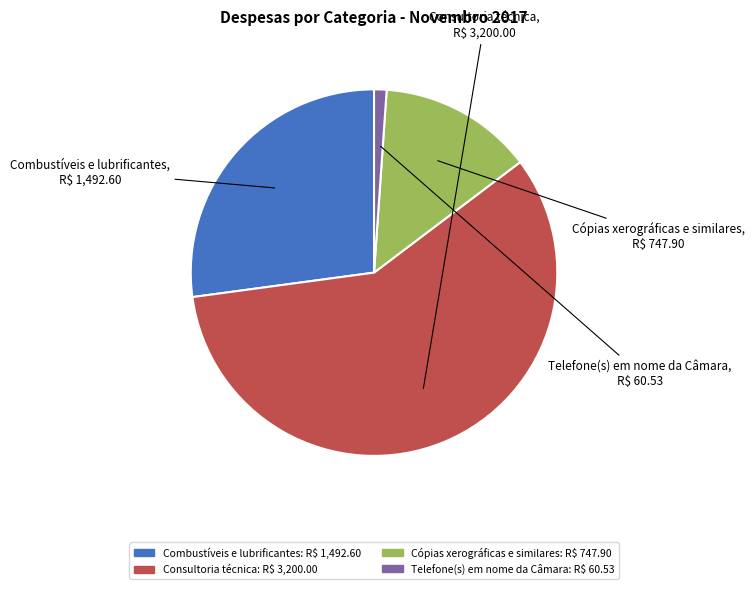

What is the majority slice?

Consultoria técnica